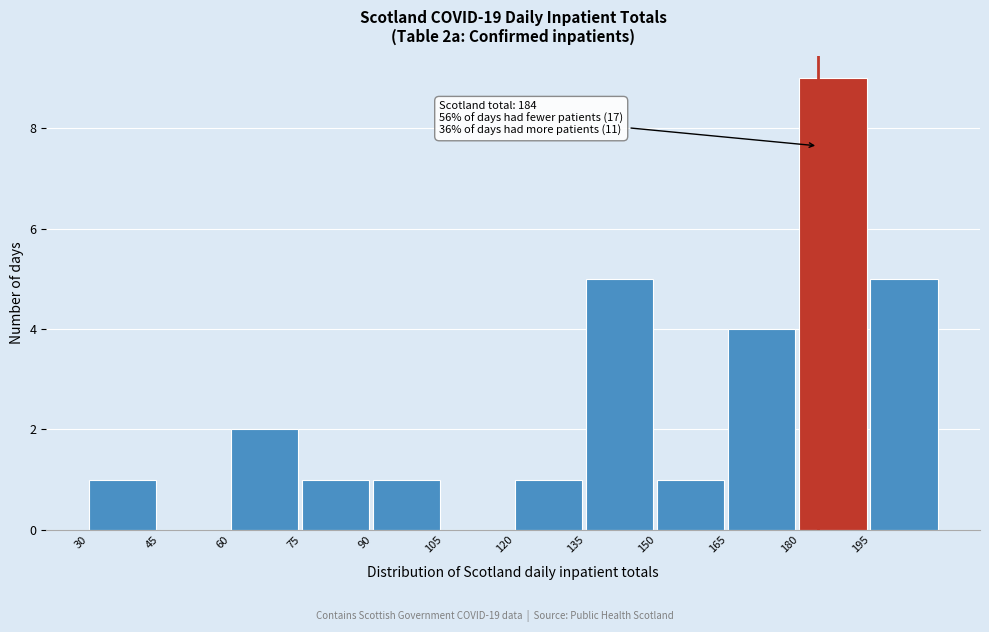

Over which range of the x-axis is the bar tallest?

180 to 195